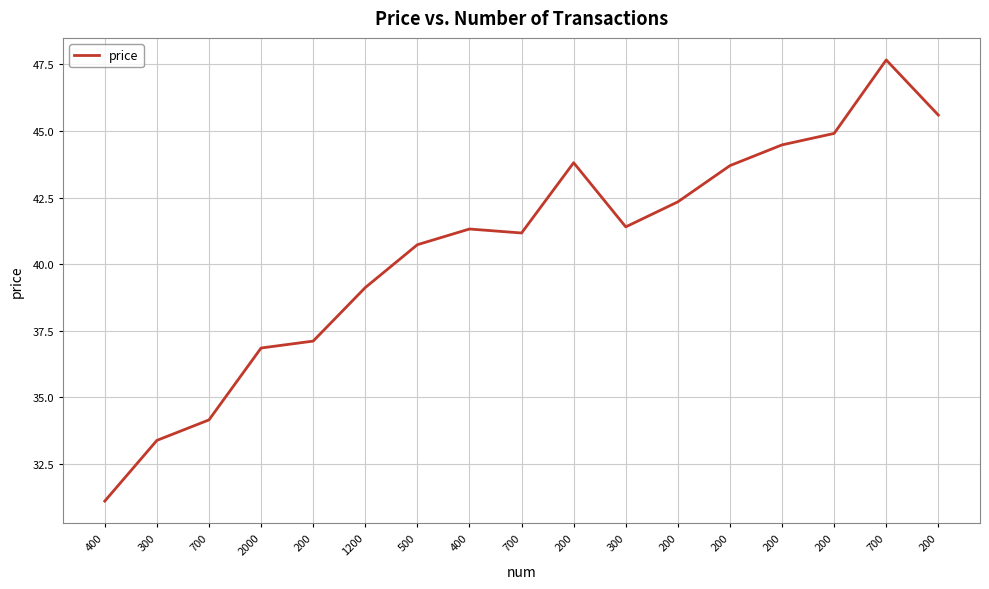

Where is the first local maximum?

400